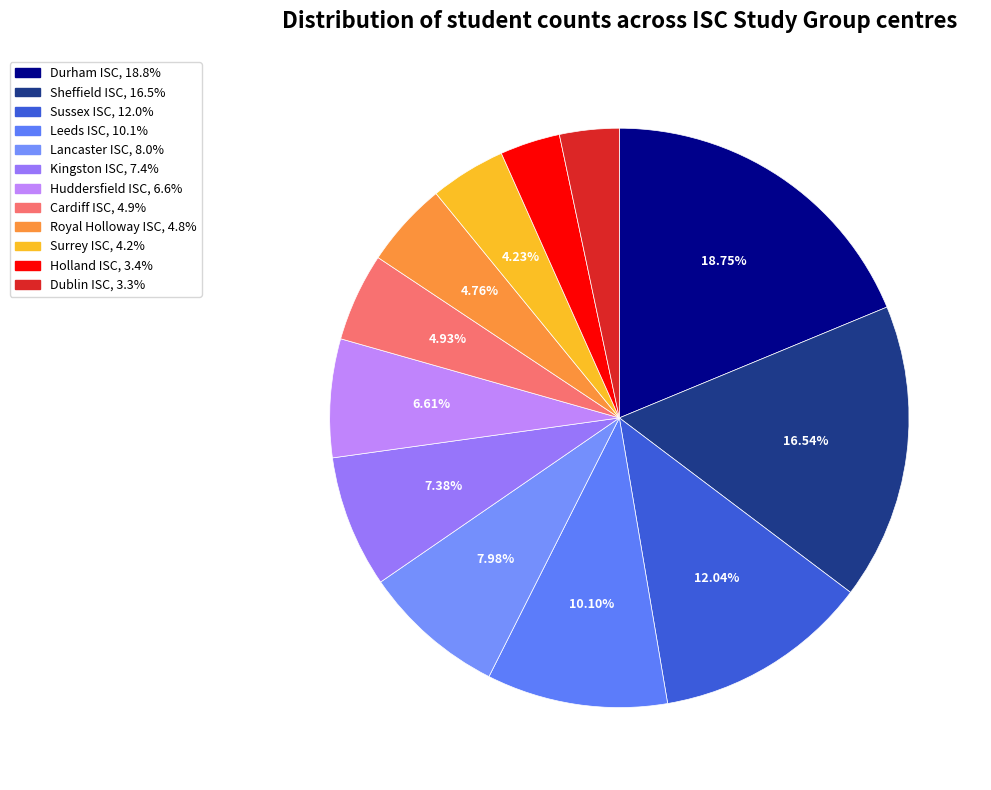

Is it true that Cardiff ISC is 15% of the pie?

False